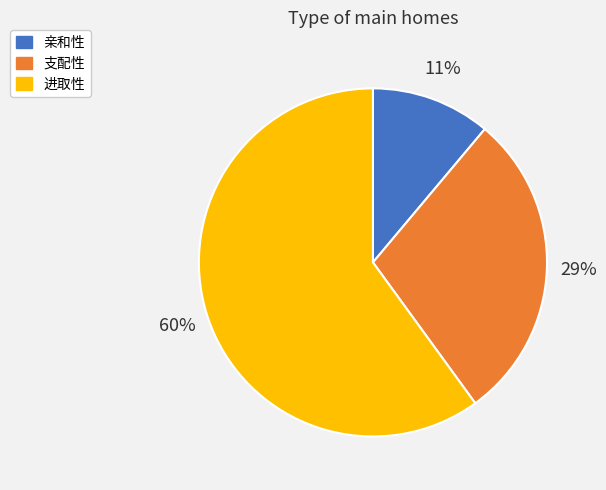

How many segments does this pie chart have?

3